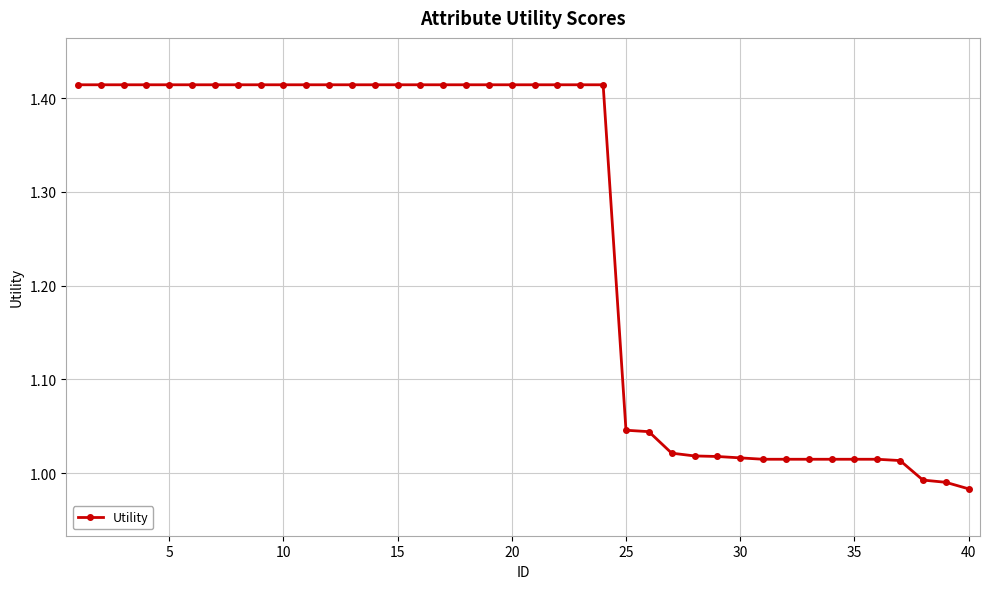

What is the difference between the second highest and second lowest values?

0.4